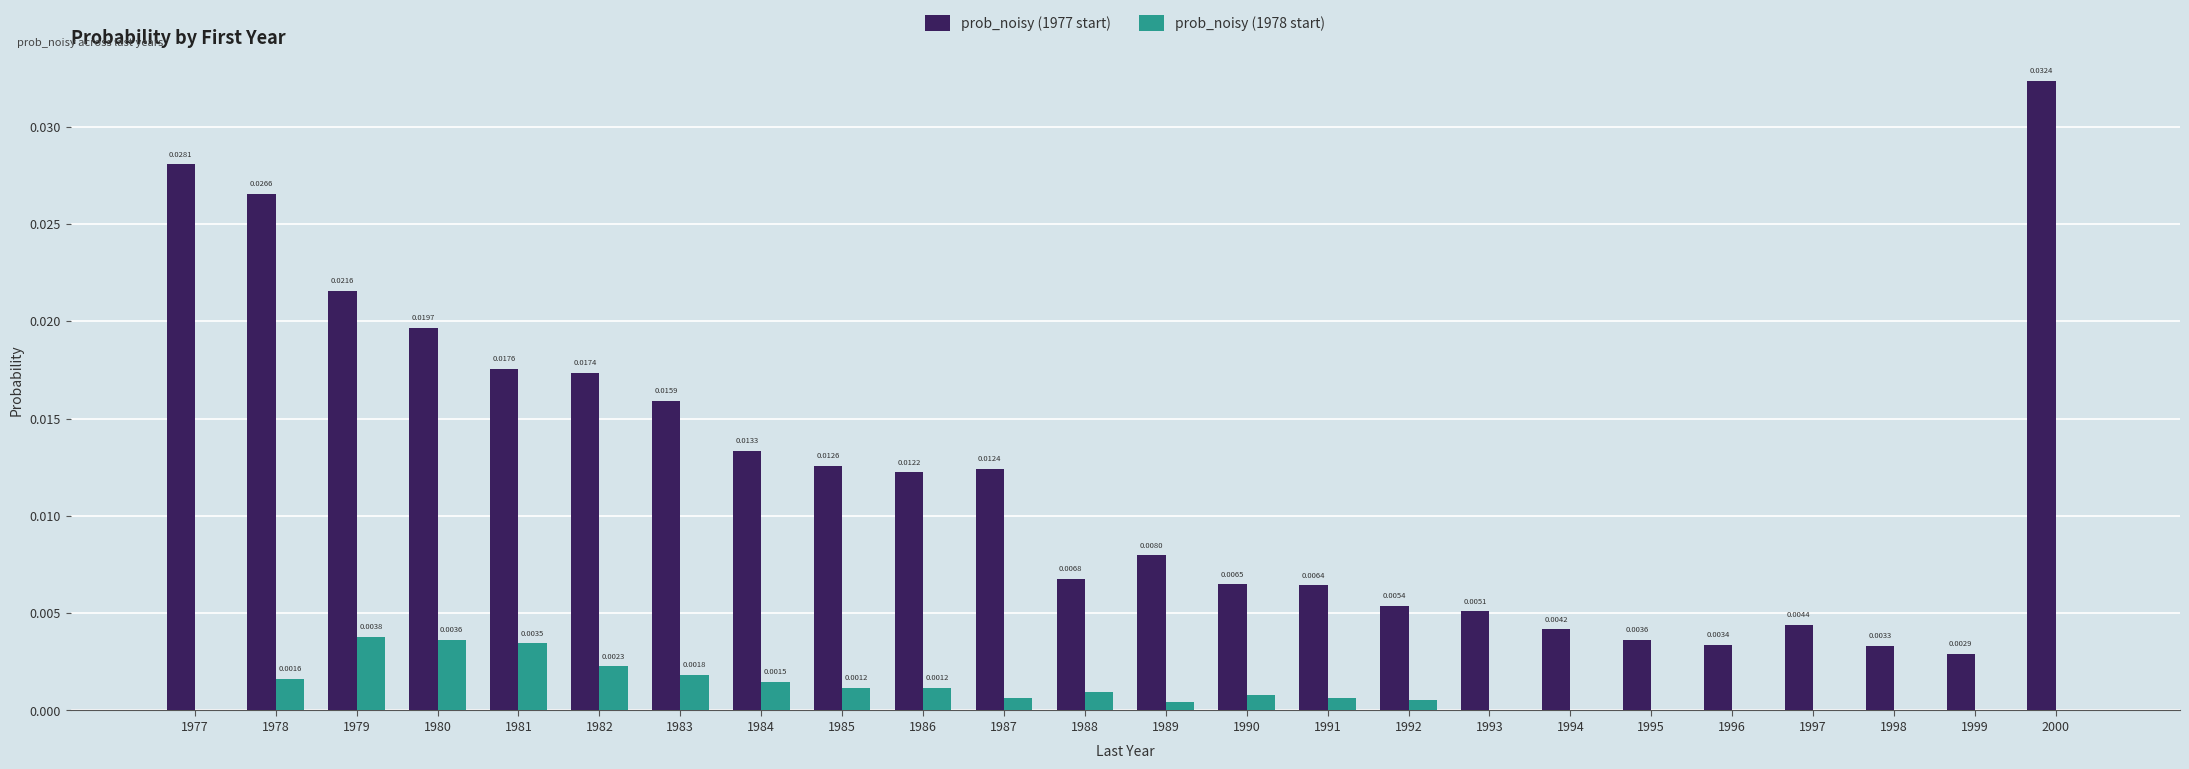

Does the chart contain stacked bars?

No